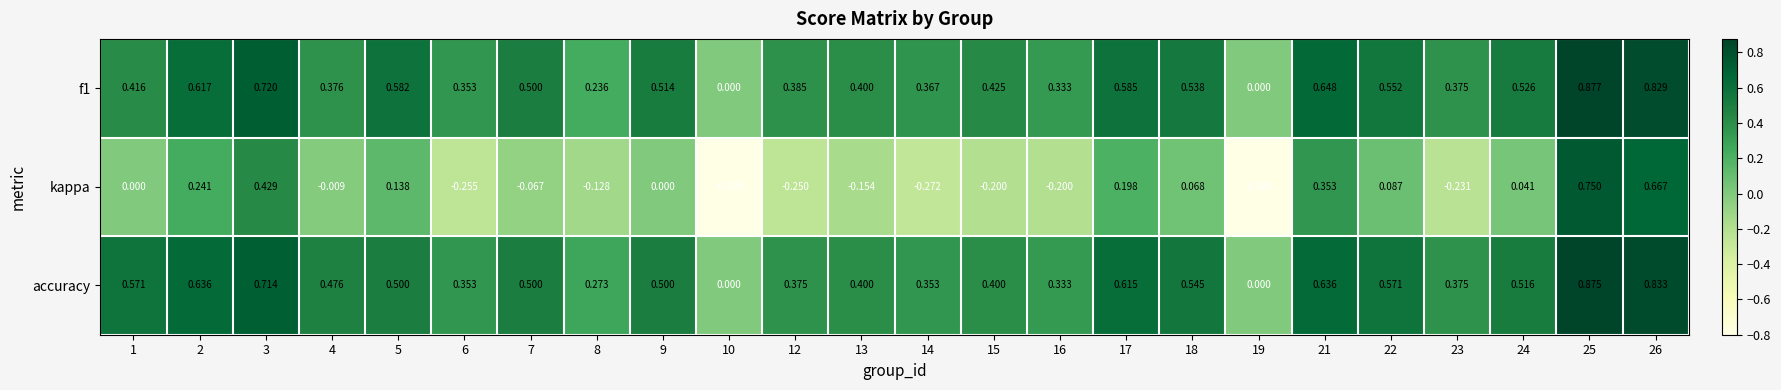

Is the value of f1 at 17 greater than the value of accuracy at 5?

Yes